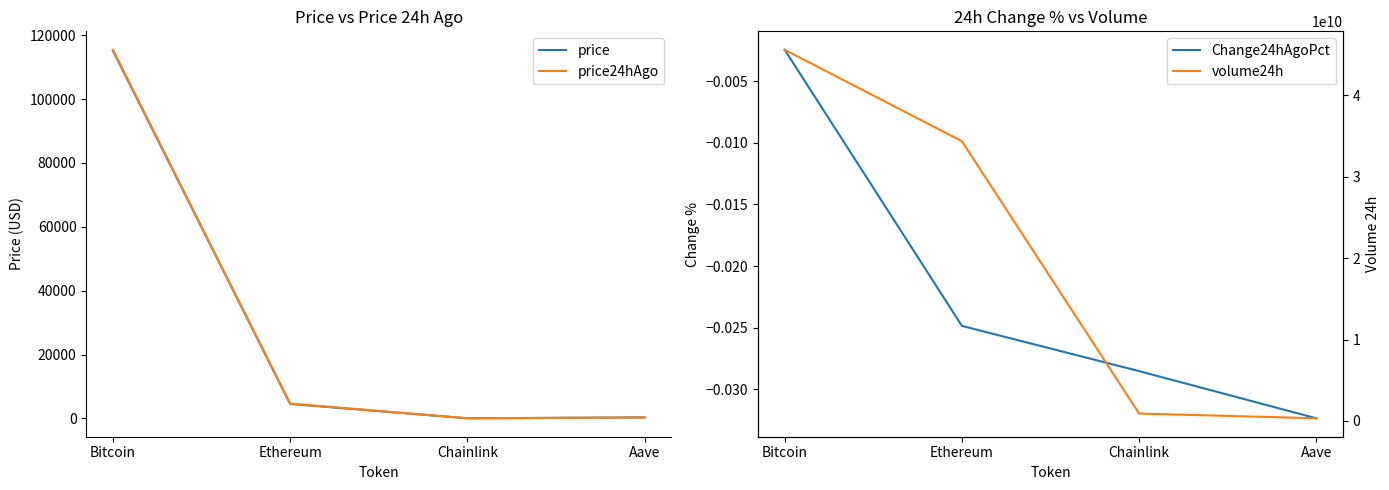

Rank the series at Aave from lowest to highest value.

Change24hAgoPct, price, price24hAgo, volume24h